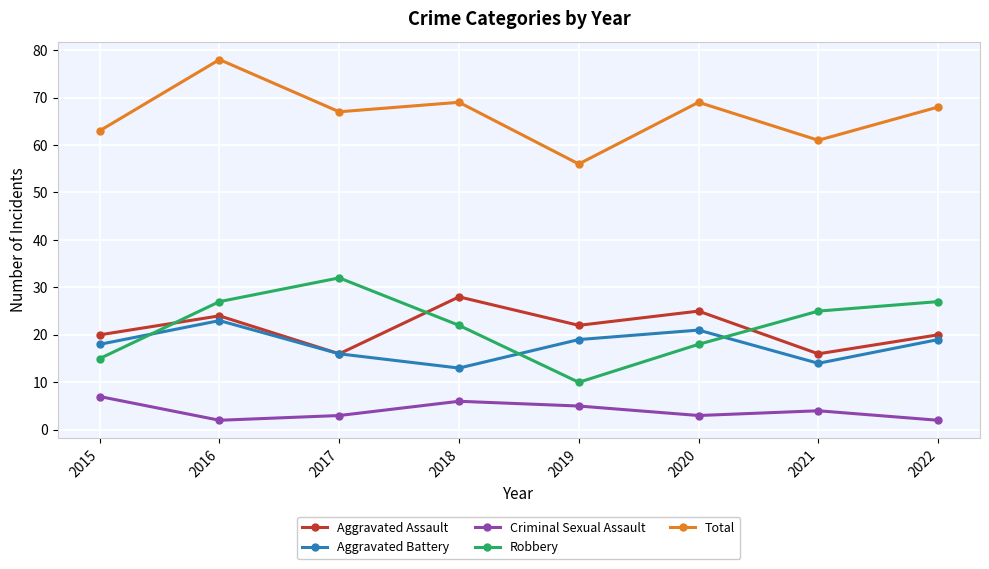

What is the difference between the second highest and second lowest values in the Total series?

8